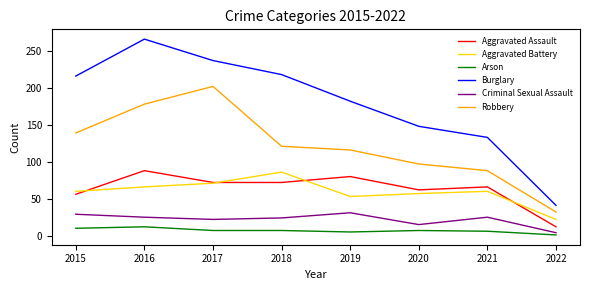

True or false: Burglary and Aggravated Assault cross at least once.

False